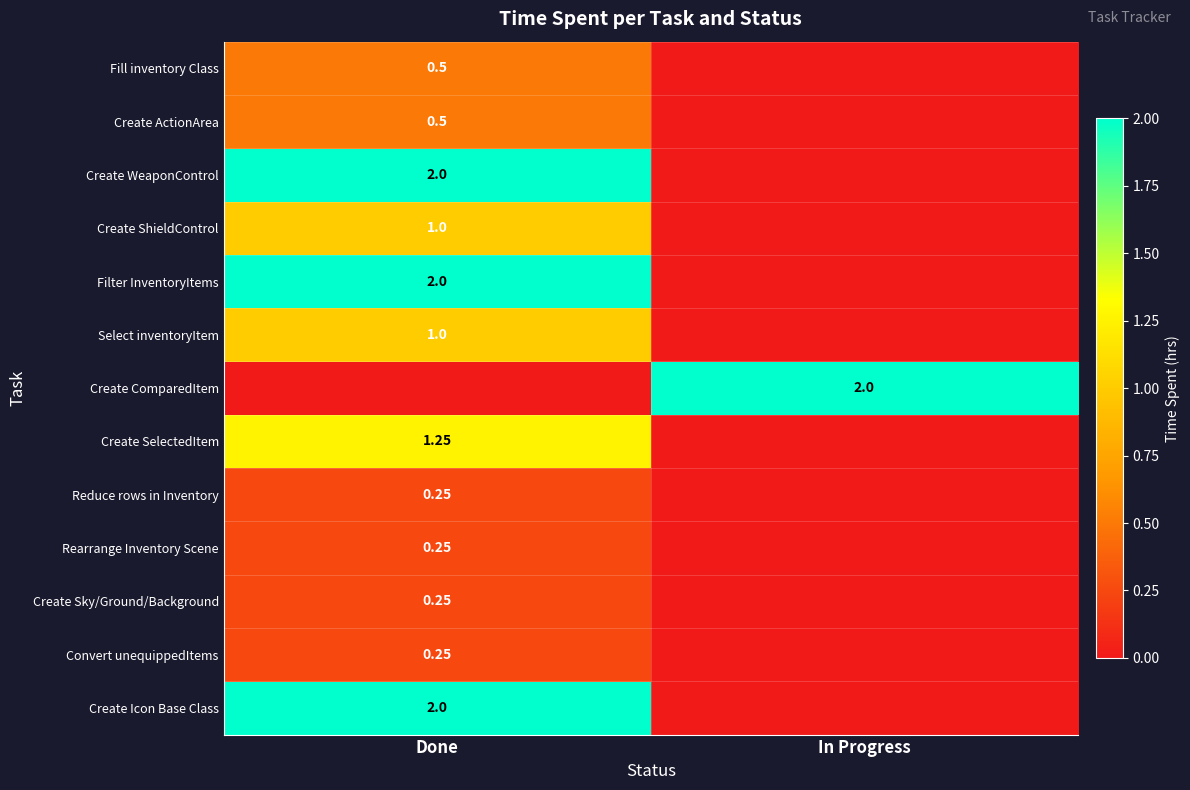

Is the value of Create ActionArea at Done greater than the value of Rearrange Inventory Scene at Done?

Yes